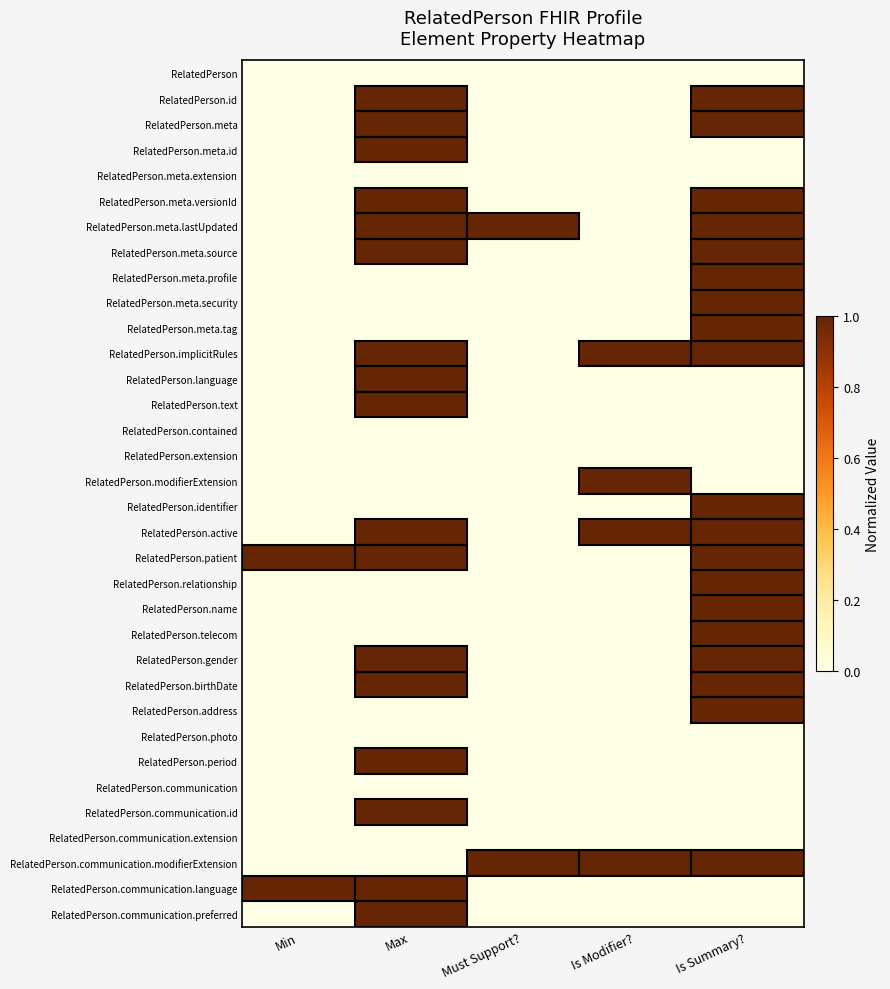

Rank the series at Min from highest to lowest value.

RelatedPerson.patient, RelatedPerson.communication.language, RelatedPerson, RelatedPerson.id, RelatedPerson.meta, RelatedPerson.meta.id, RelatedPerson.meta.extension, RelatedPerson.meta.versionId, RelatedPerson.meta.lastUpdated, RelatedPerson.meta.source, RelatedPerson.meta.profile, RelatedPerson.meta.security, RelatedPerson.meta.tag, RelatedPerson.implicitRules, RelatedPerson.language, RelatedPerson.text, RelatedPerson.contained, RelatedPerson.extension, RelatedPerson.modifierExtension, RelatedPerson.identifier, RelatedPerson.active, RelatedPerson.relationship, RelatedPerson.name, RelatedPerson.telecom, RelatedPerson.gender, RelatedPerson.birthDate, RelatedPerson.address, RelatedPerson.photo, RelatedPerson.period, RelatedPerson.communication, RelatedPerson.communication.id, RelatedPerson.communication.extension, RelatedPerson.communication.modifierExtension, RelatedPerson.communication.preferred